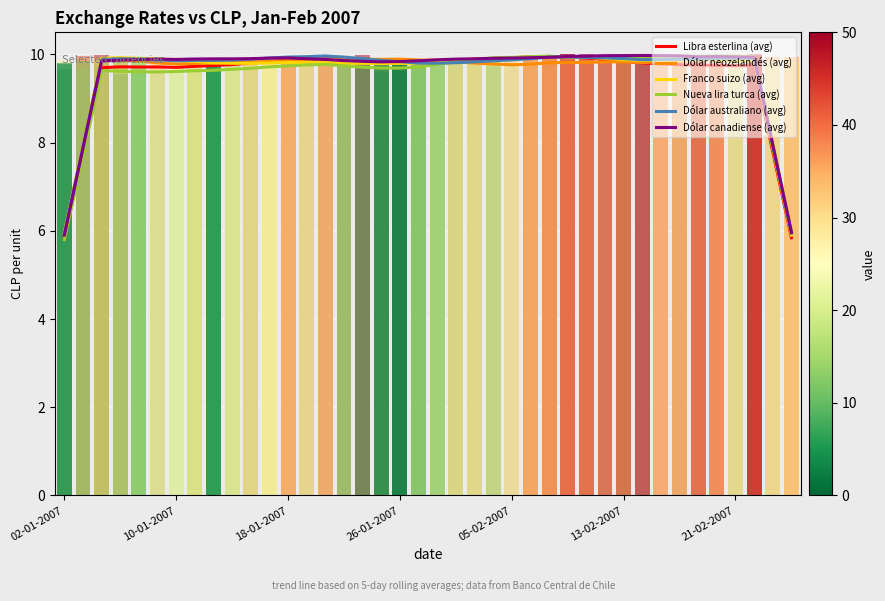

At which label does Libra esterlina reach its peak?

08-02-2007